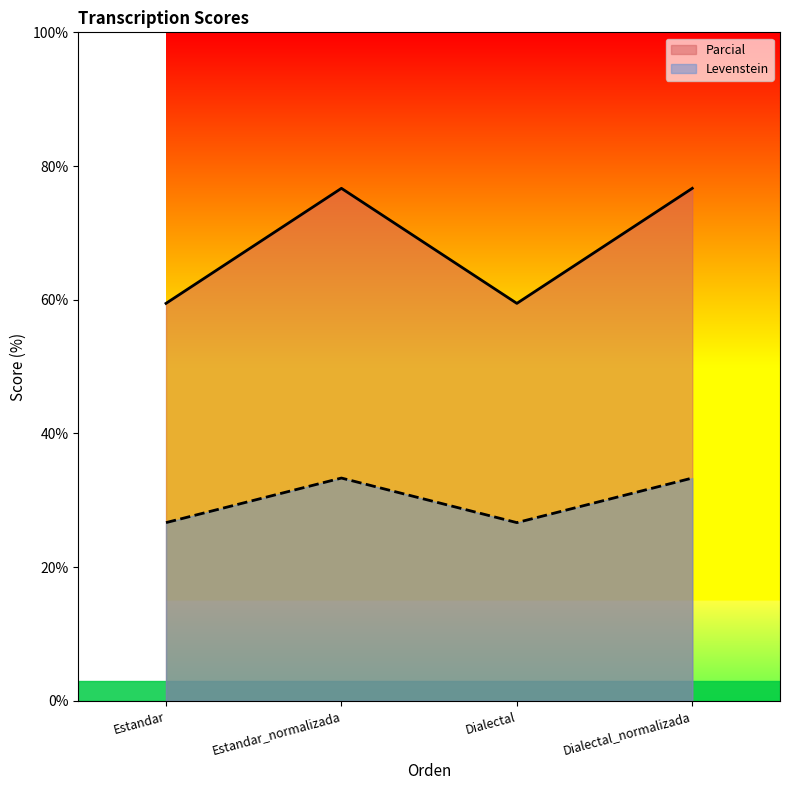

What is the label of the 3rd point from the left?

Dialectal